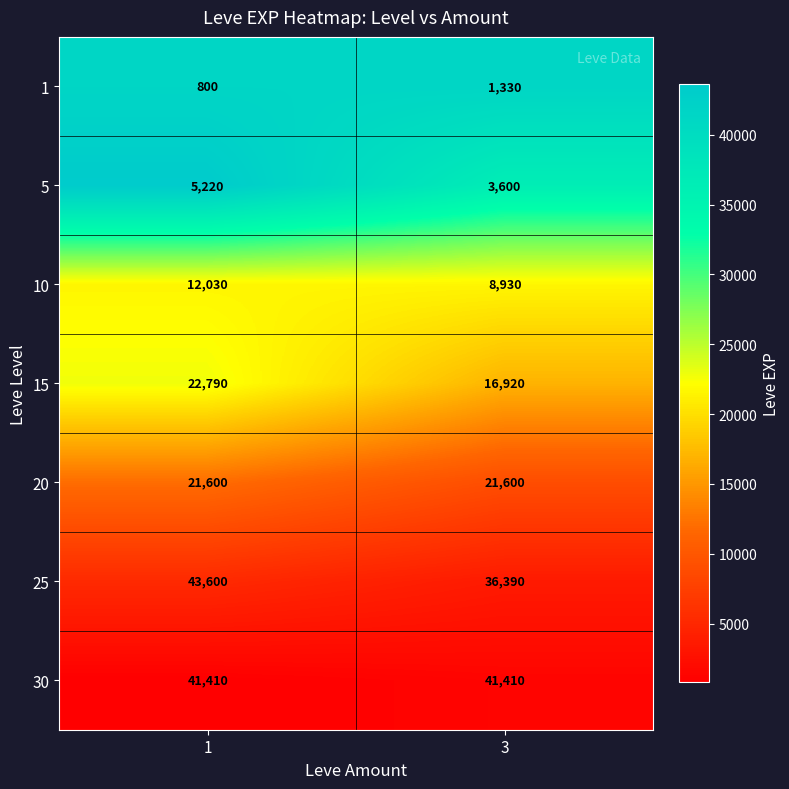

Reading right to left, extract all data points from this chart.

1: 1330	800
5: 3600	5220
10: 8930	12030
15: 16920	22790
20: 21600	21600
25: 36390	43600
30: 41410	41410